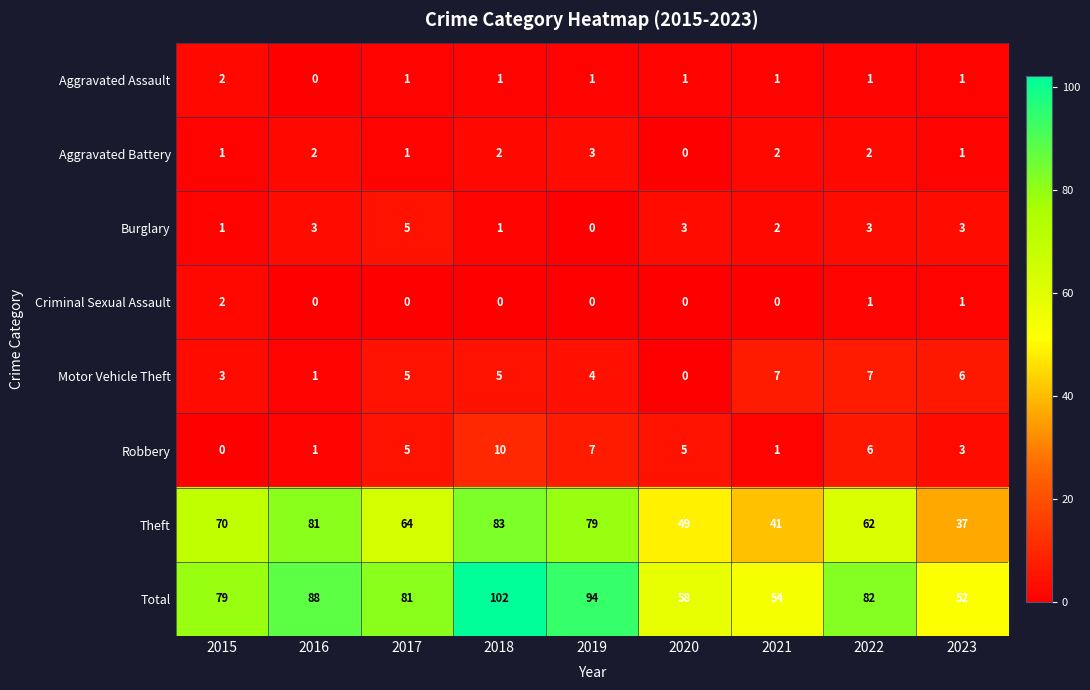

At how many categories does at least one series exceed 64?

6